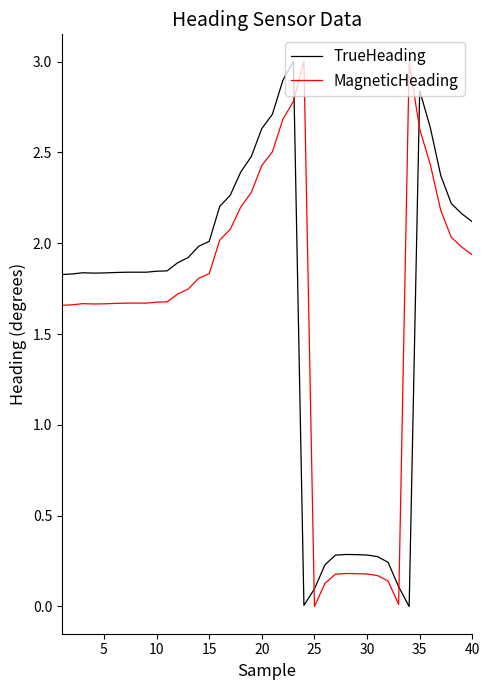

What is the average value of the TrueHeading series?

1.6